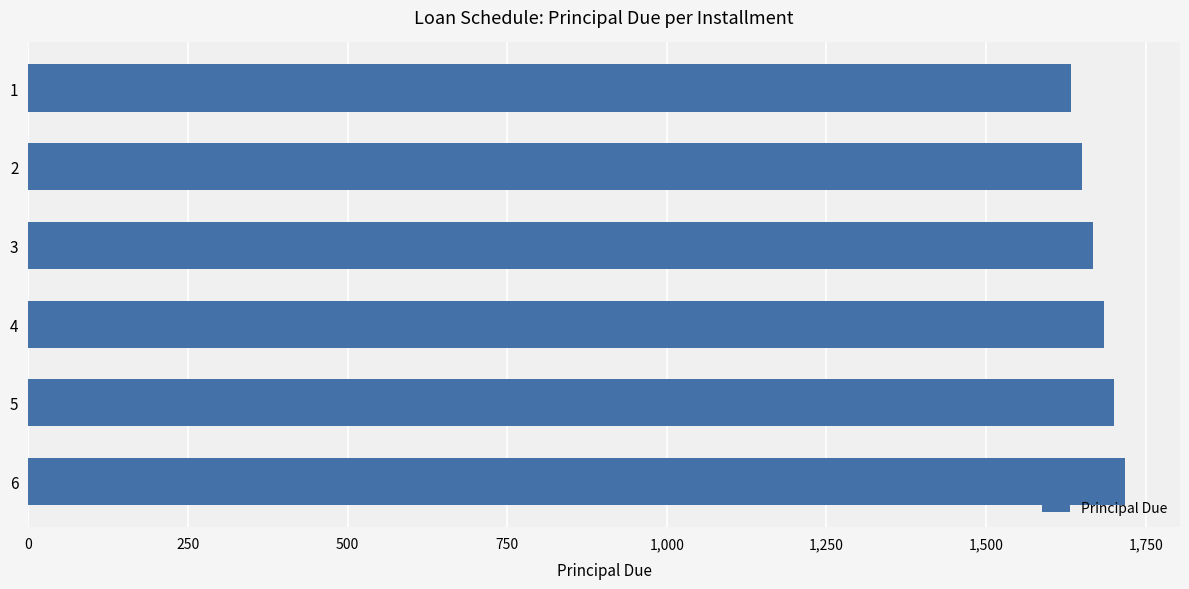

List the labels in order of value, smallest first.

1, 2, 3, 4, 5, 6